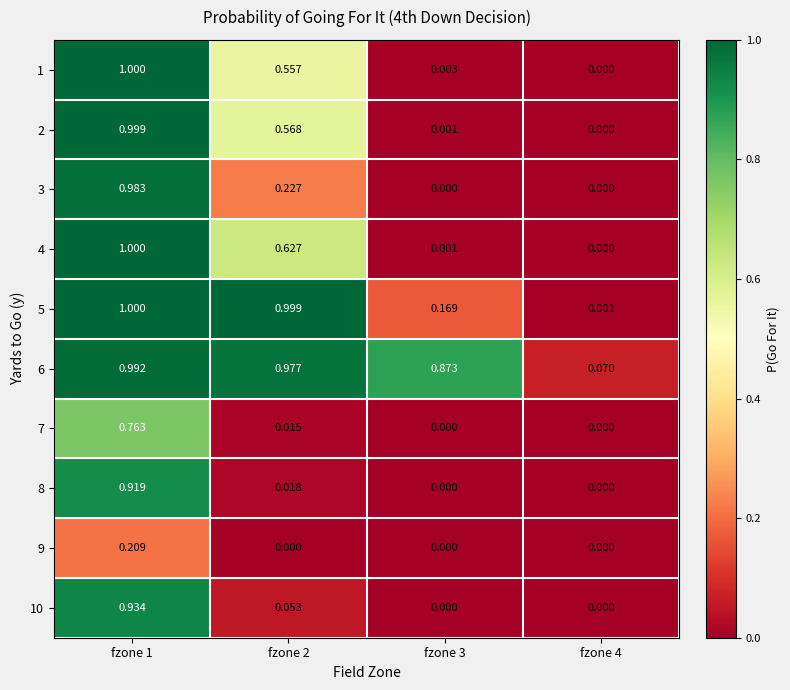

How many positive values does the 10 series have?

2